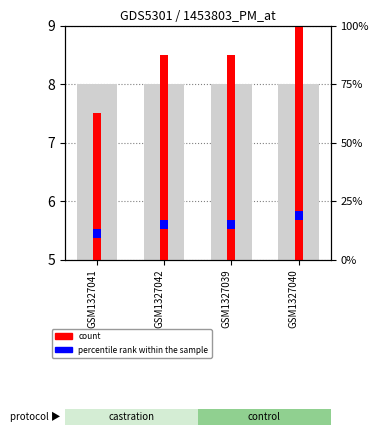

Rank the series by their average value, from highest to lowest.

count, percentile rank within the sample